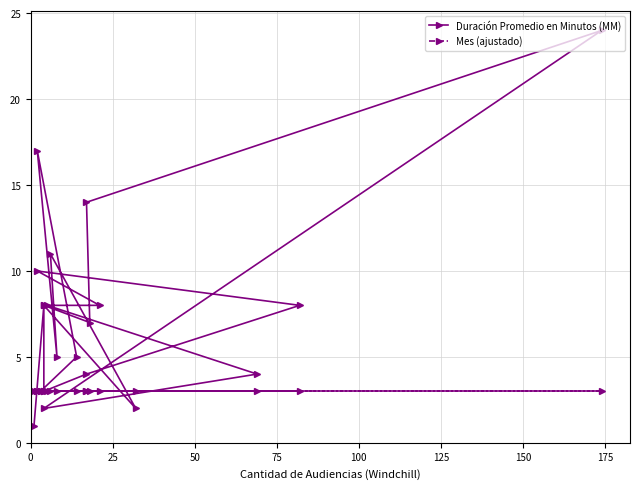

In Duración Promedio en Minutos (MM), how many points are lower than both neighbors (excluding endpoints)?

5